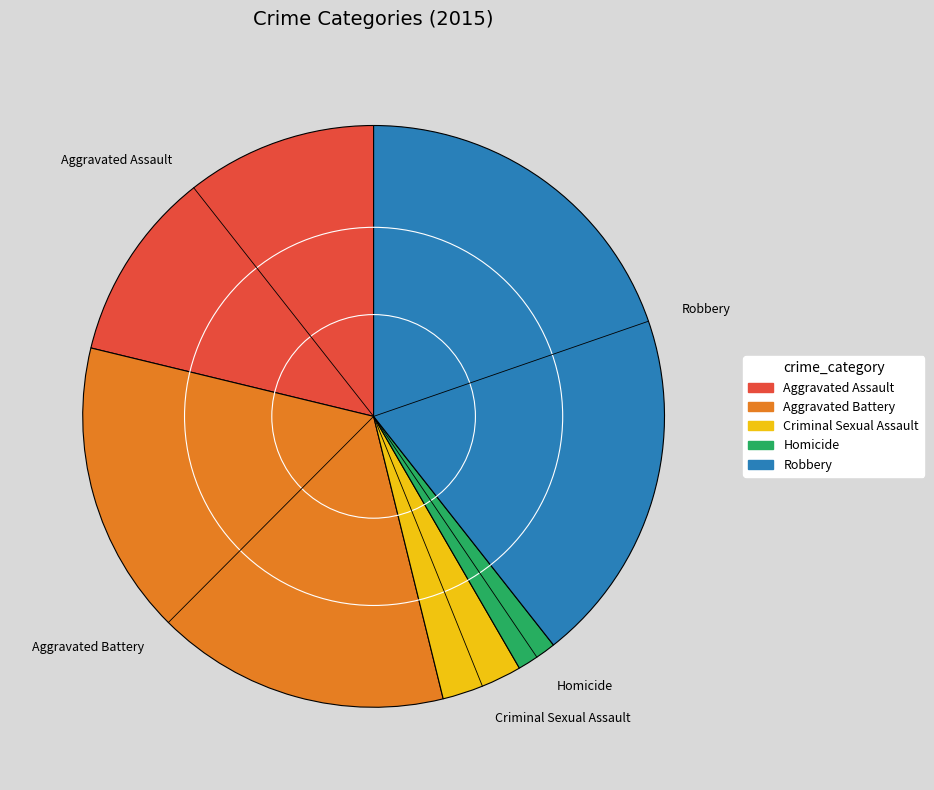

Count the number of slices in the pie.

5